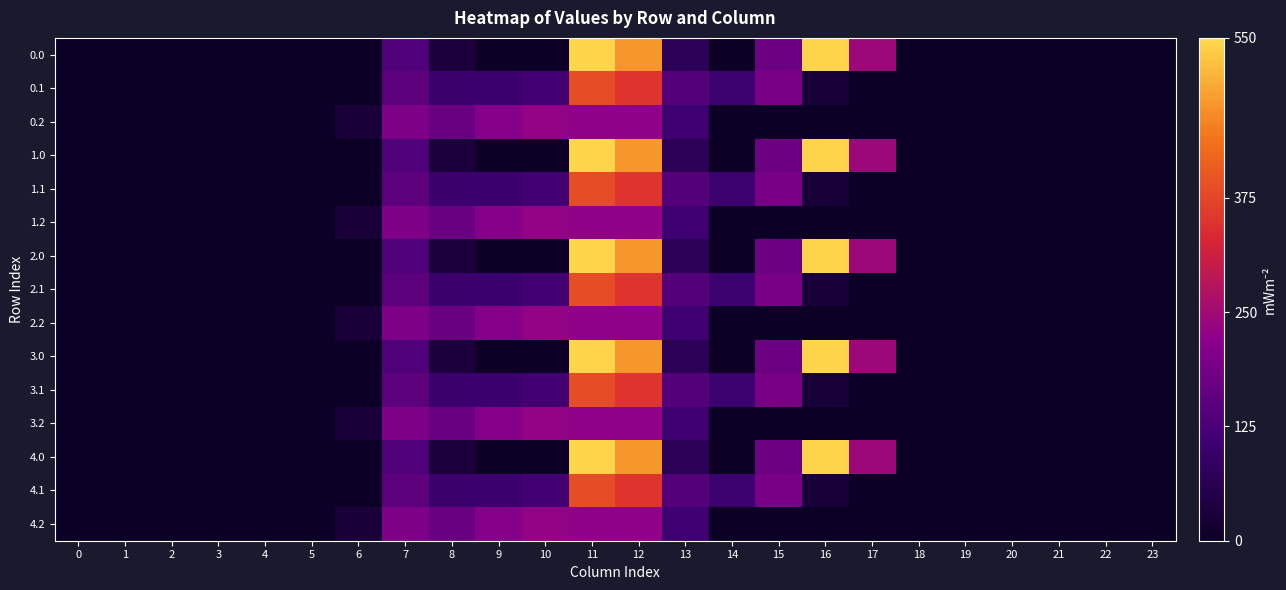

Rank the series at 7 from lowest to highest value.

0.0, 1.0, 2.0, 3.0, 4.0, 0.1, 1.1, 2.1, 3.1, 4.1, 0.2, 1.2, 2.2, 3.2, 4.2